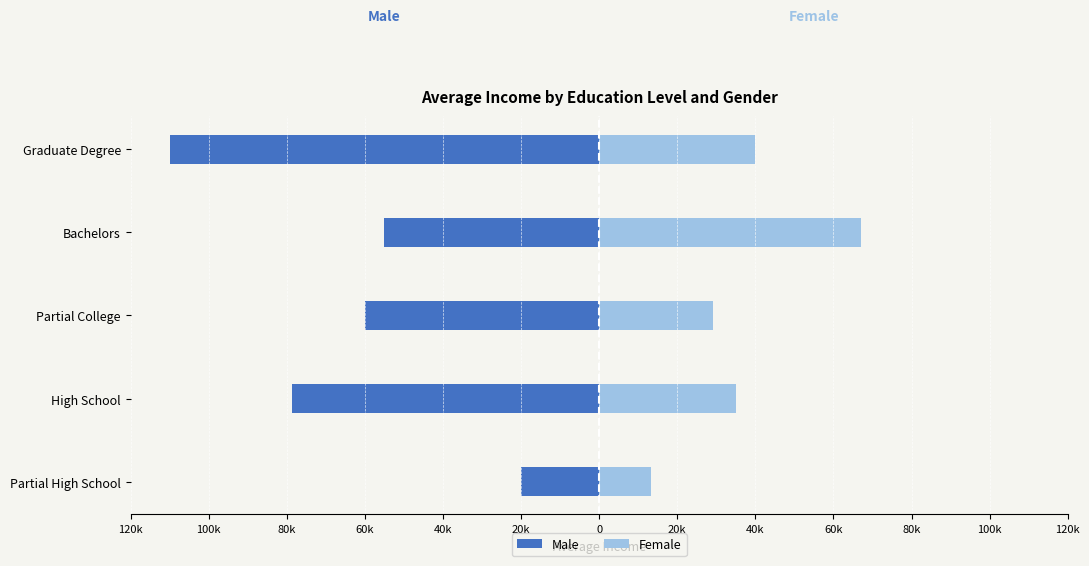

Is it true that Male equals -33725 at Partial College?

False